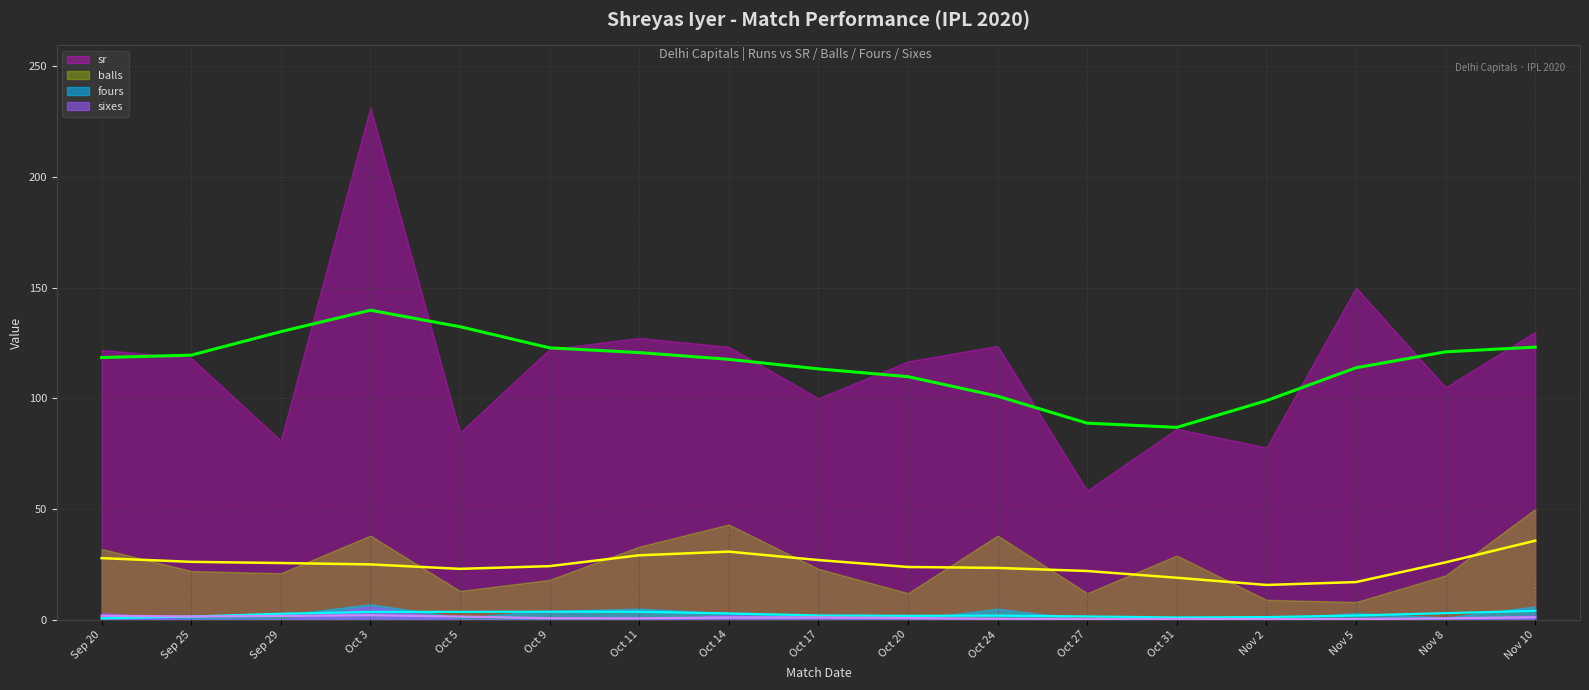

Which series has the widest spread of values?

sr